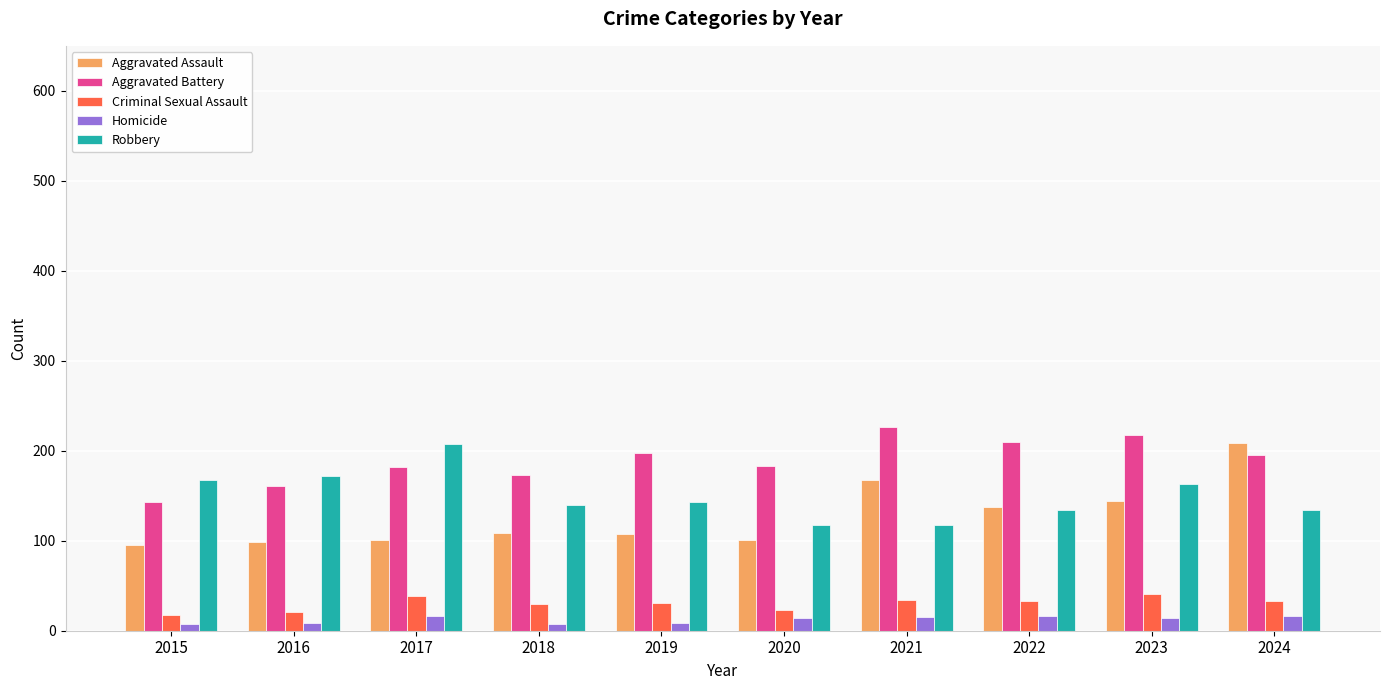

What is the value of the Aggravated Assault bar at the 7th from the left?

168